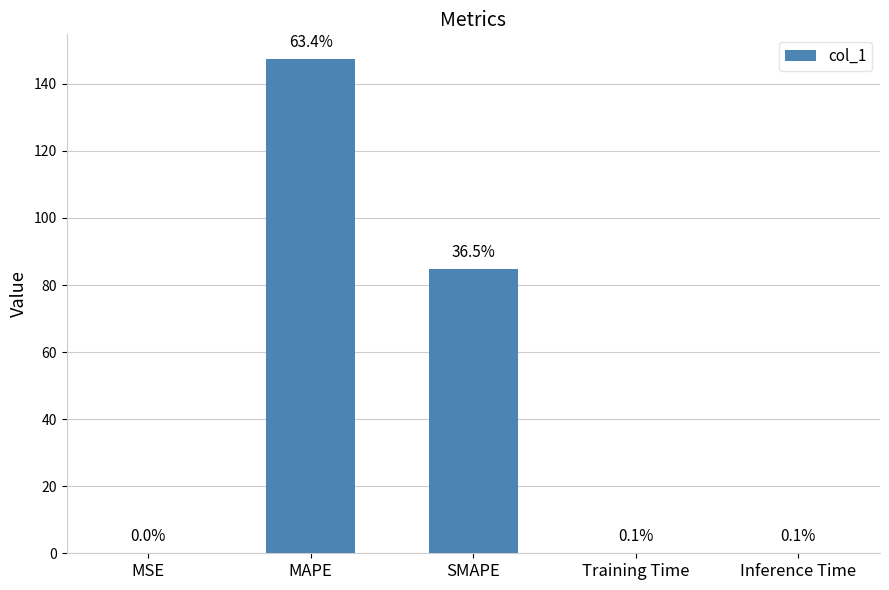

What is the label of the 2nd bar from the right?

Training Time